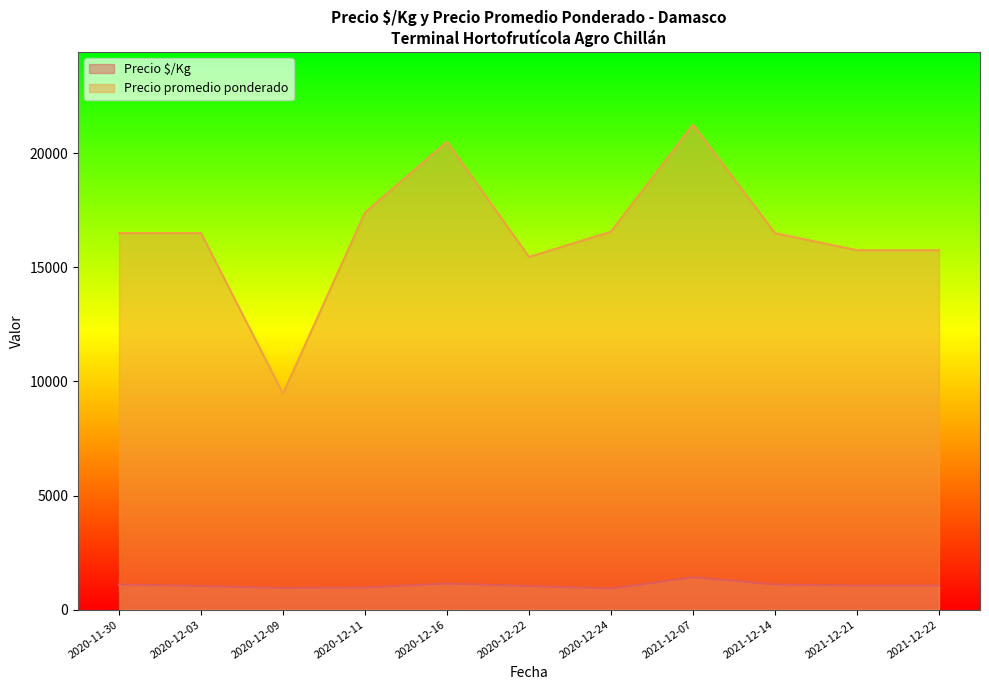

What is the sum of all Precio promedio ponderado values?

181634